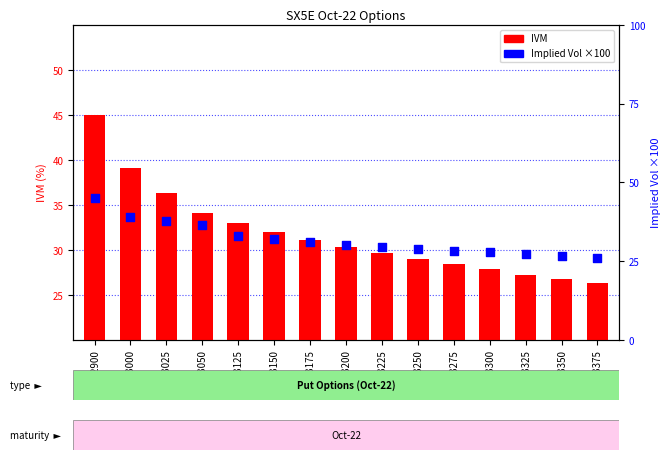

At which category is the sum across all series the highest?

P2900